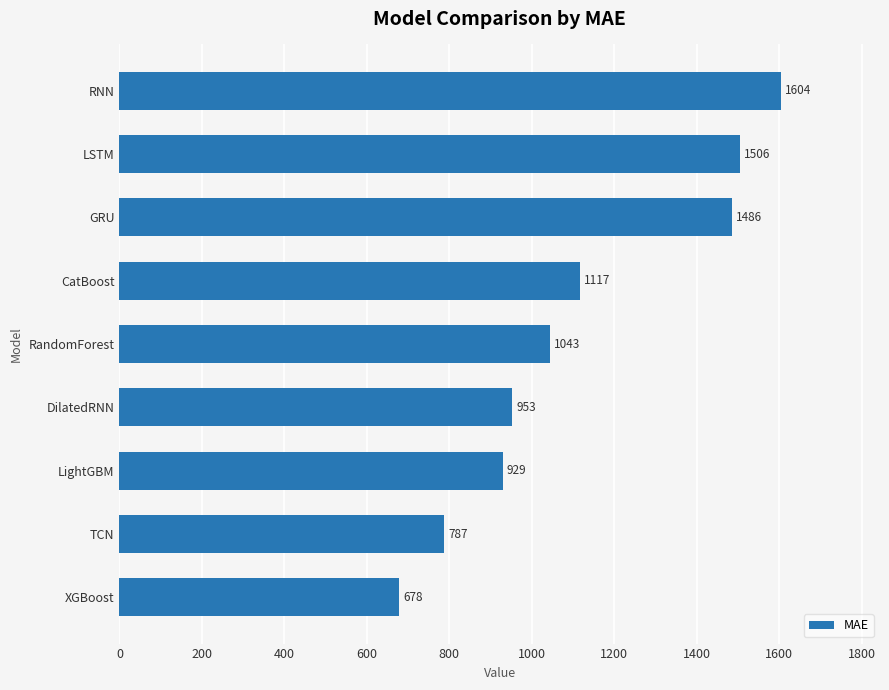

At which category does the chart reach its minimum across all series?

XGBoost